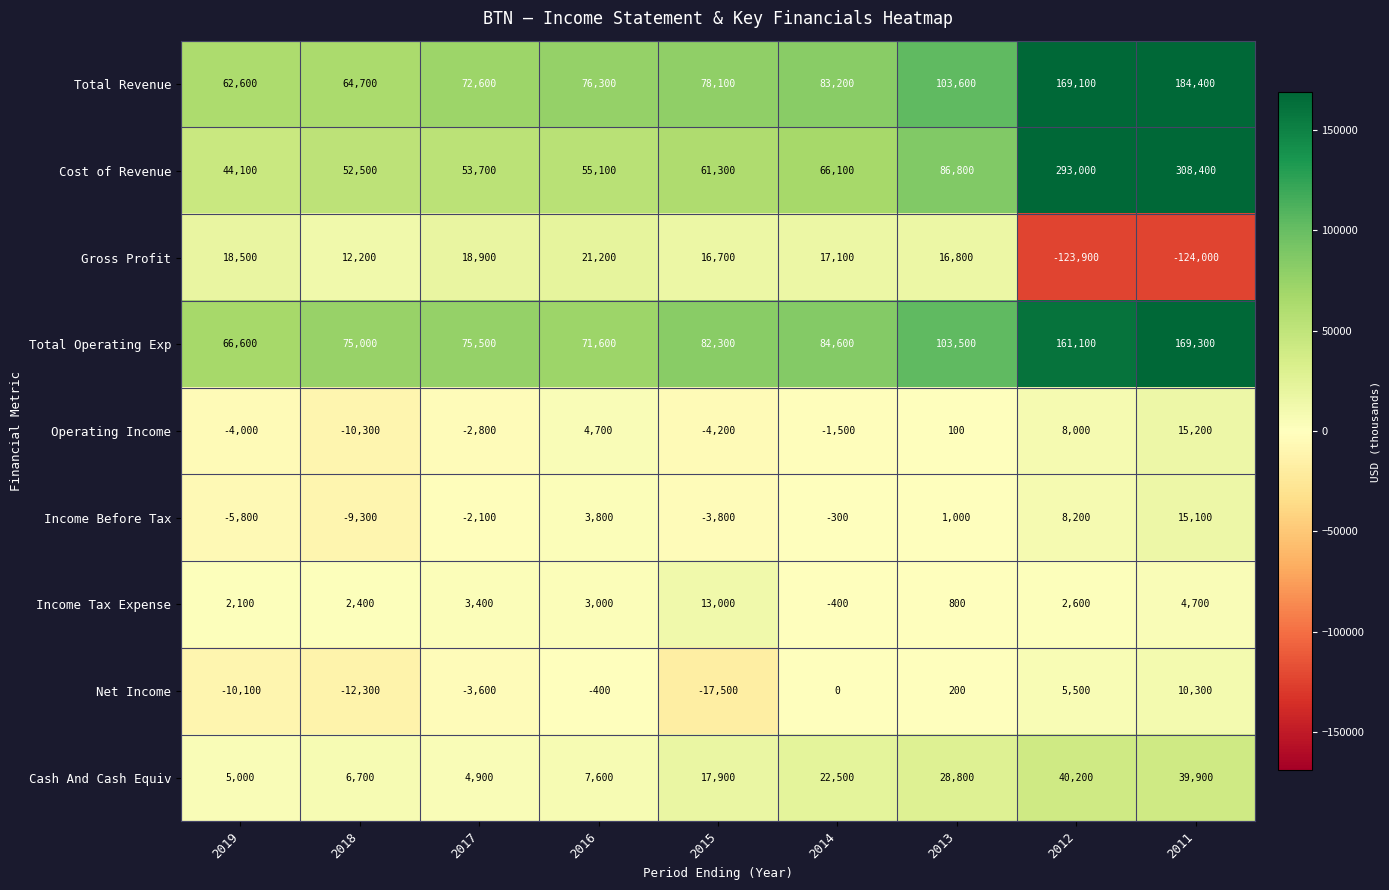

What is the difference between the second highest and second lowest values in the Cost of Revenue series?

240500